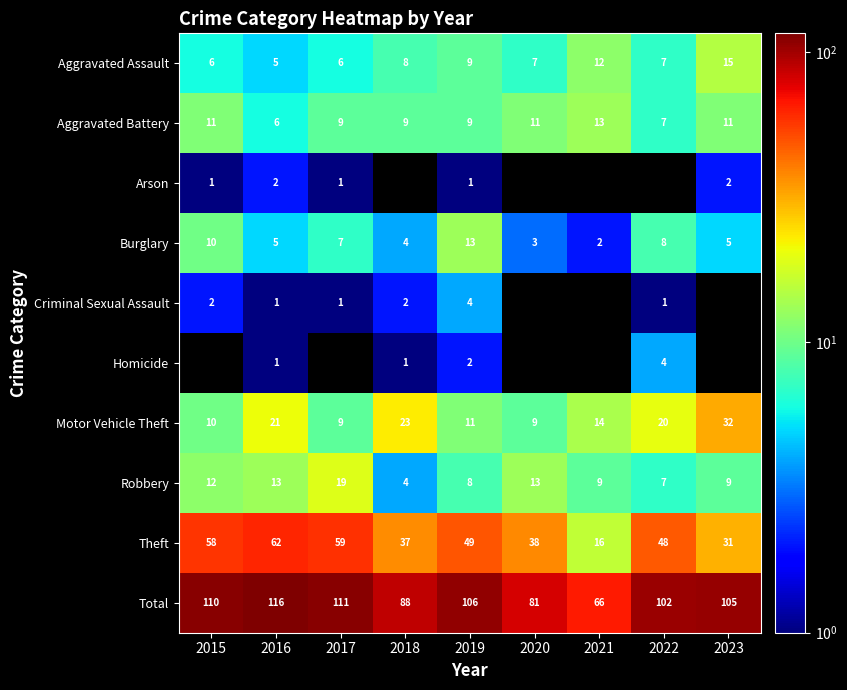

Rank the categories by Theft value from lowest to highest.

2021, 2023, 2018, 2020, 2022, 2019, 2015, 2017, 2016